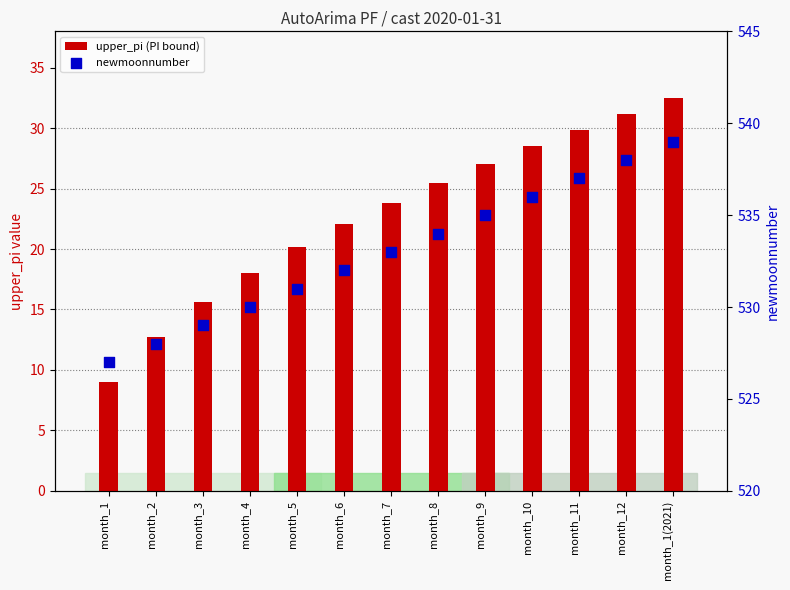

Which series has the largest total across all categories?

newmoonnumber